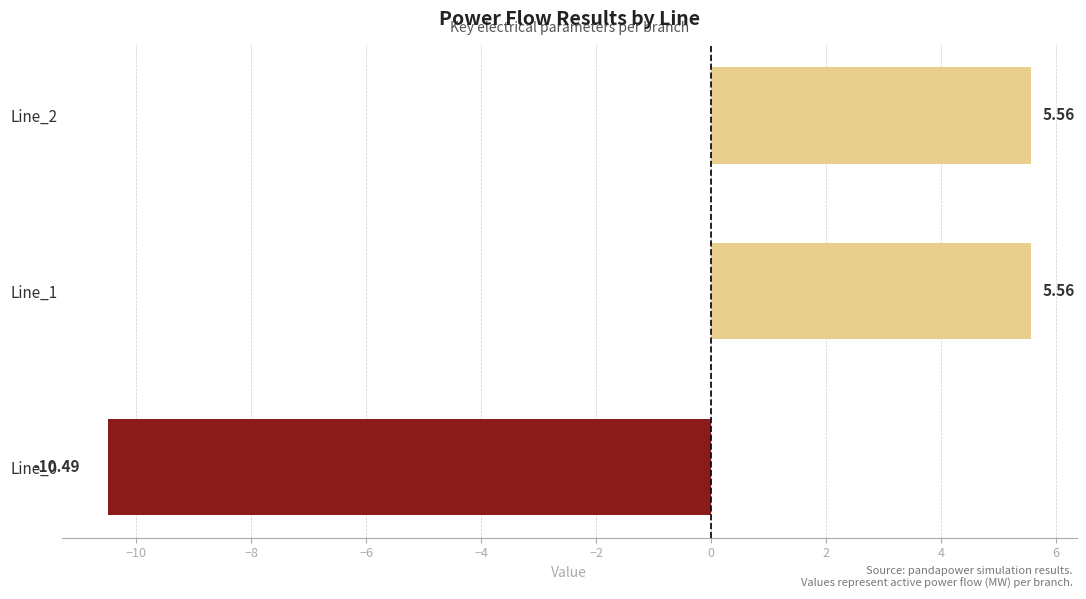

Between Line_2 and Line_0, which is larger?

Line_2